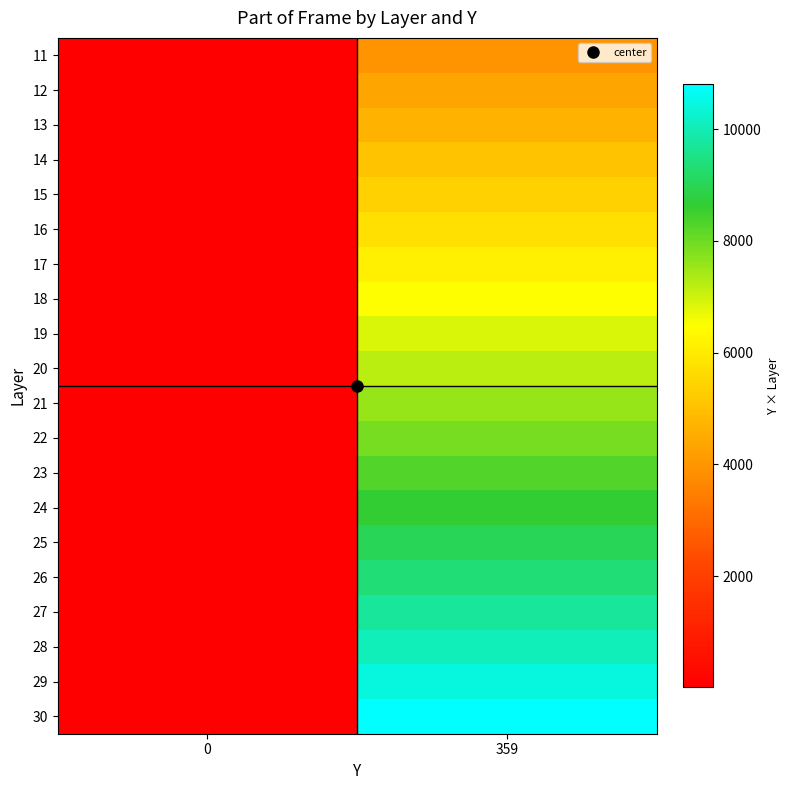

What is the total value across all series at 0?

410